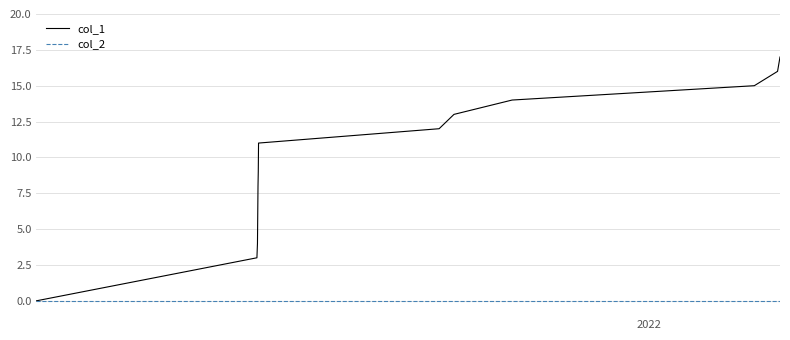

Count the number of categories in the chart.

13